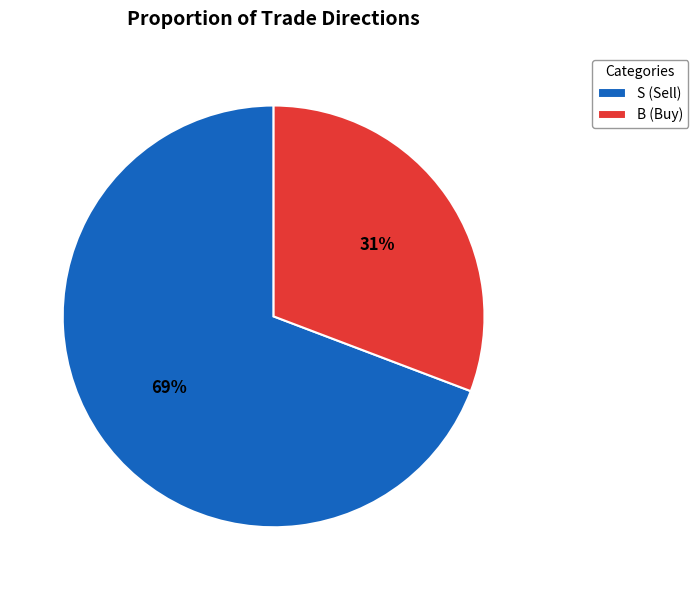

To the nearest percent, what is the average slice percentage?

50%